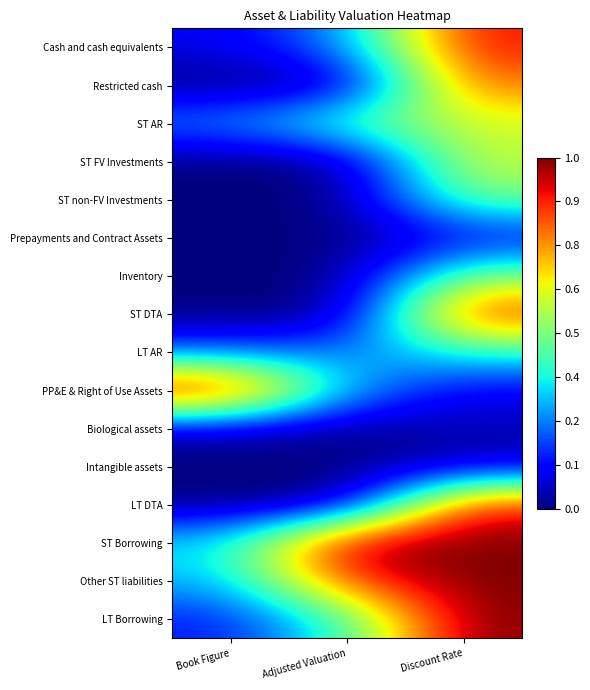

At which category is the sum across all series the highest?

Discount Rate